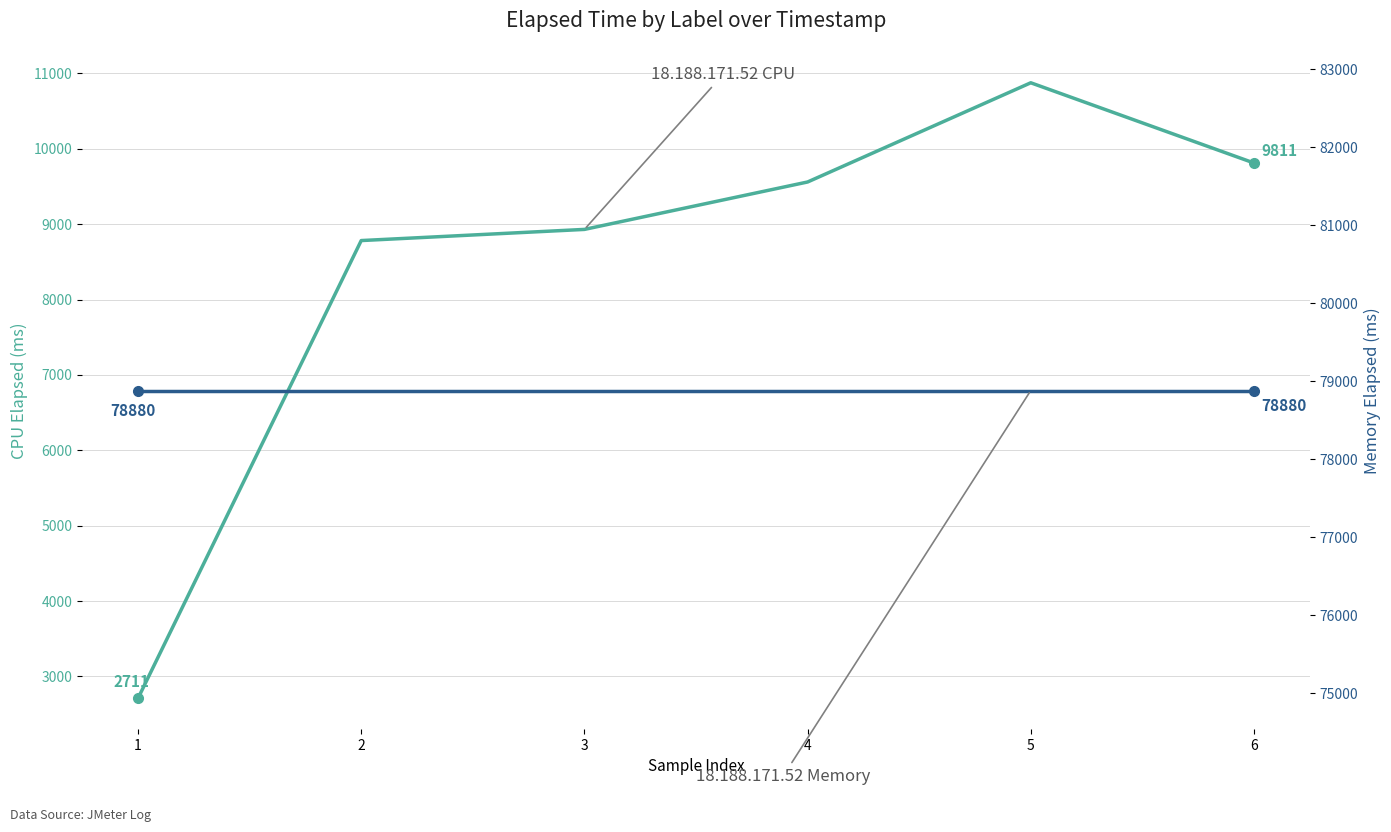

Is it true that 18.188.171.52 CPU equals 8930 at 3?

True